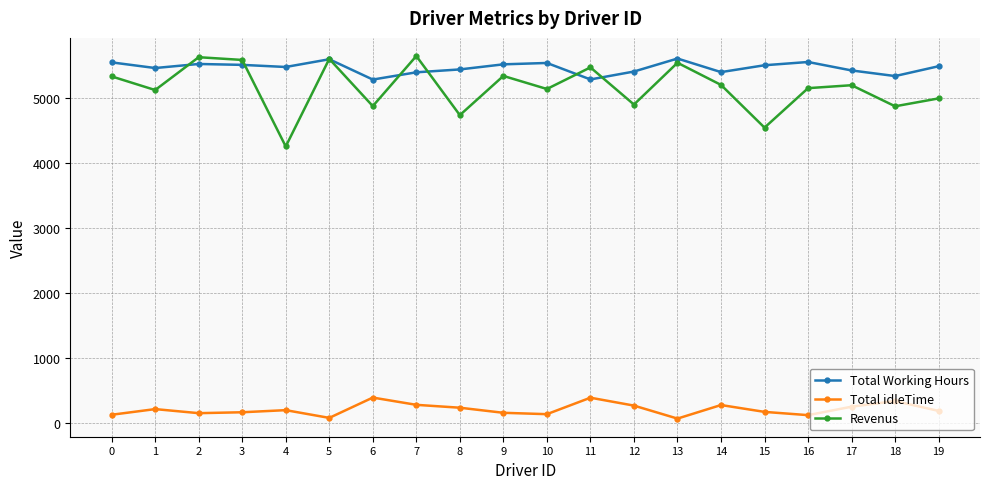

What is the sum of all Revenus values?

103123.6